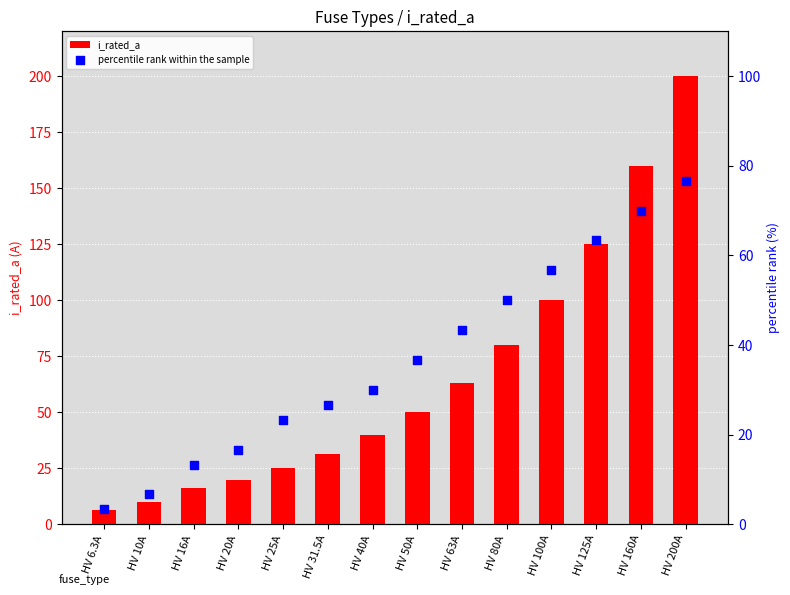

At how many categories does at least one series exceed 20?

10